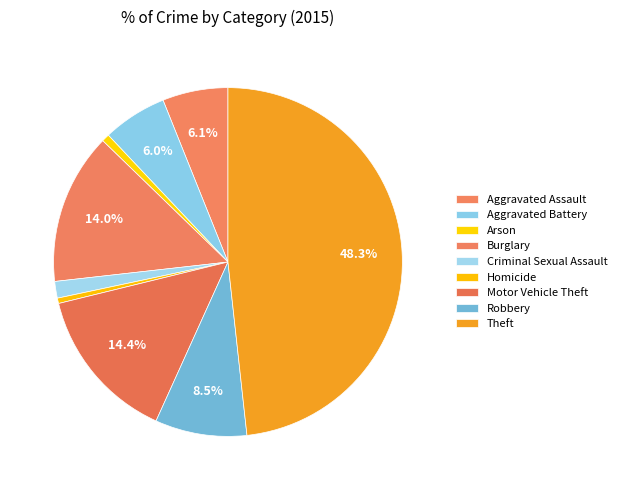

What is the ratio of the value at Aggravated Assault to the value at Aggravated Battery?

1.0